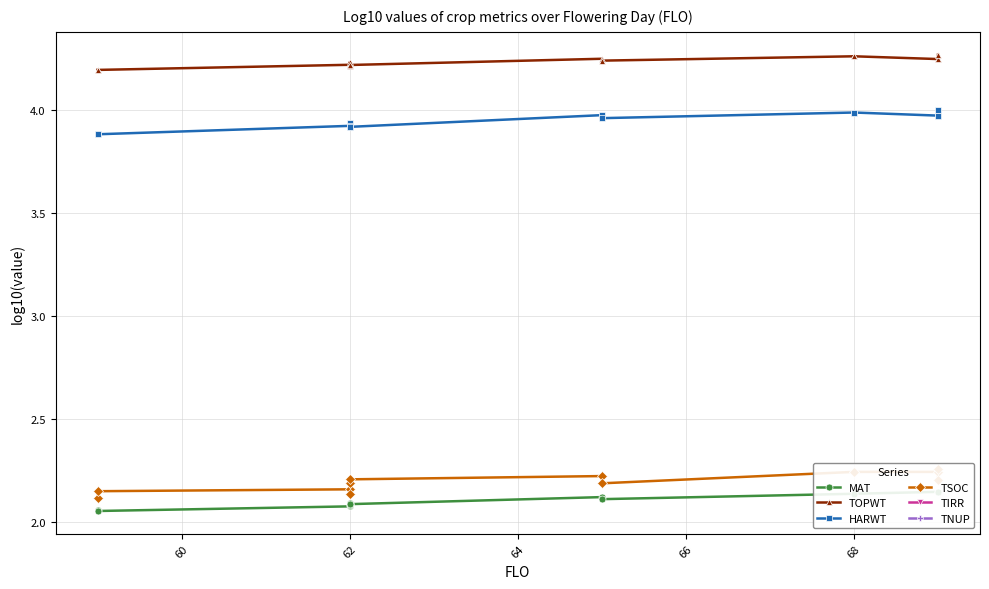

At 62, list the series in order from smallest to largest.

MAT, TSOC, HARWT, TOPWT, TIRR, TNUP